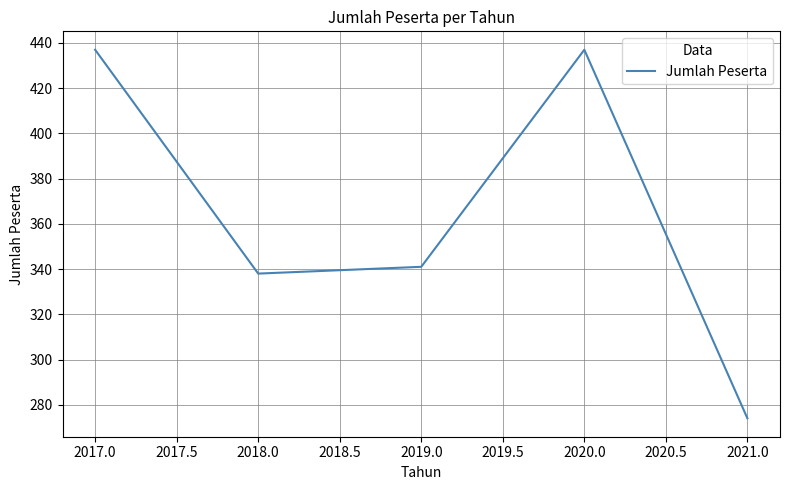

What position from the right is 2017.0?

5